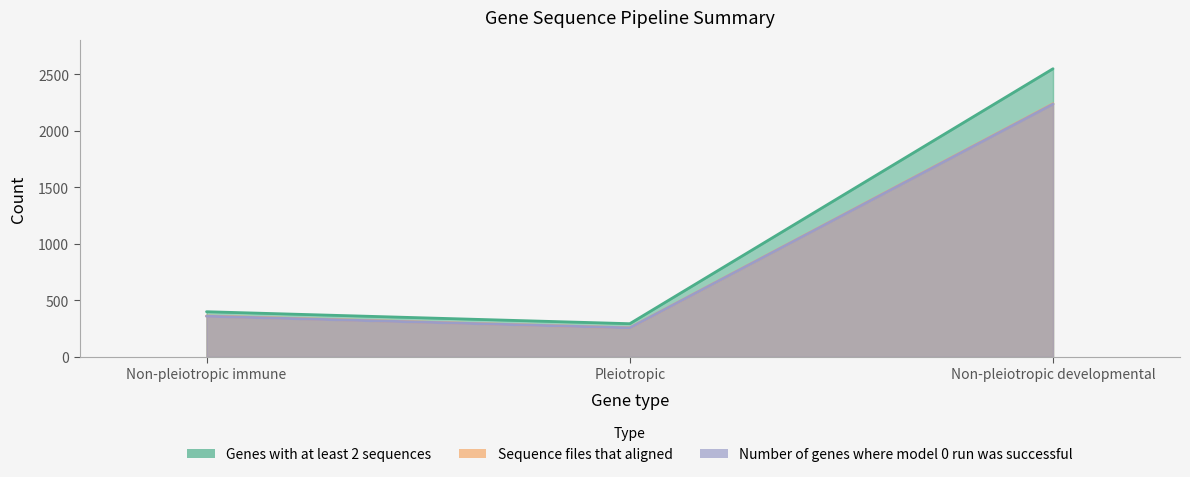

Between Non-pleiotropic immune and Pleiotropic, which series saw the biggest shift?

Genes with at least 2 sequences